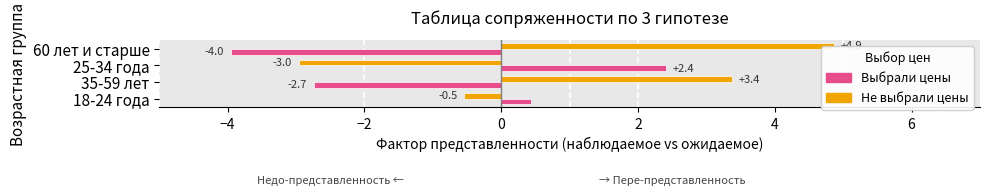

The value of Не выбрали цены at 18-24 года is -0.9. True or false?

False